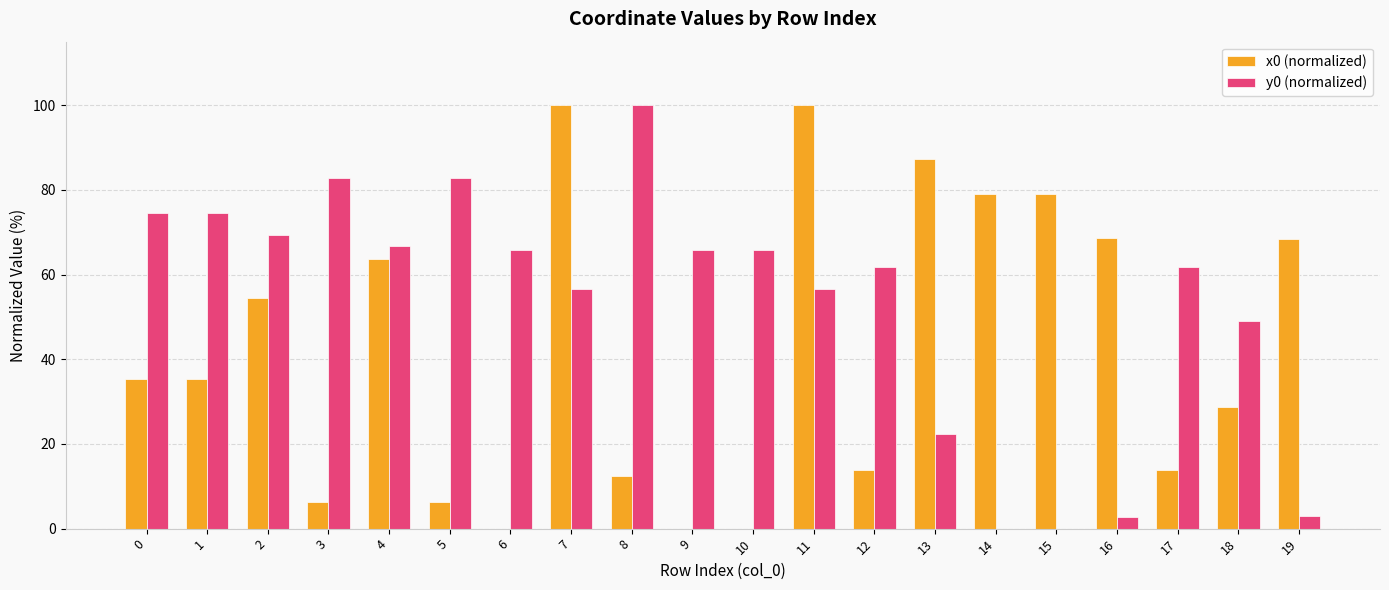

What is the maximum value for y0 (normalized)?

100.0